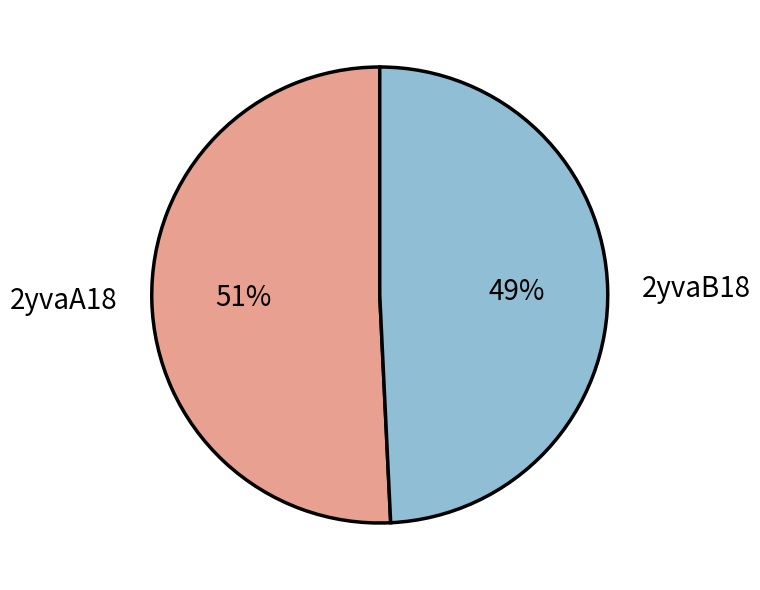

Combined, do 2yvaA18 and 2yvaB18 account for over 50%?

Yes